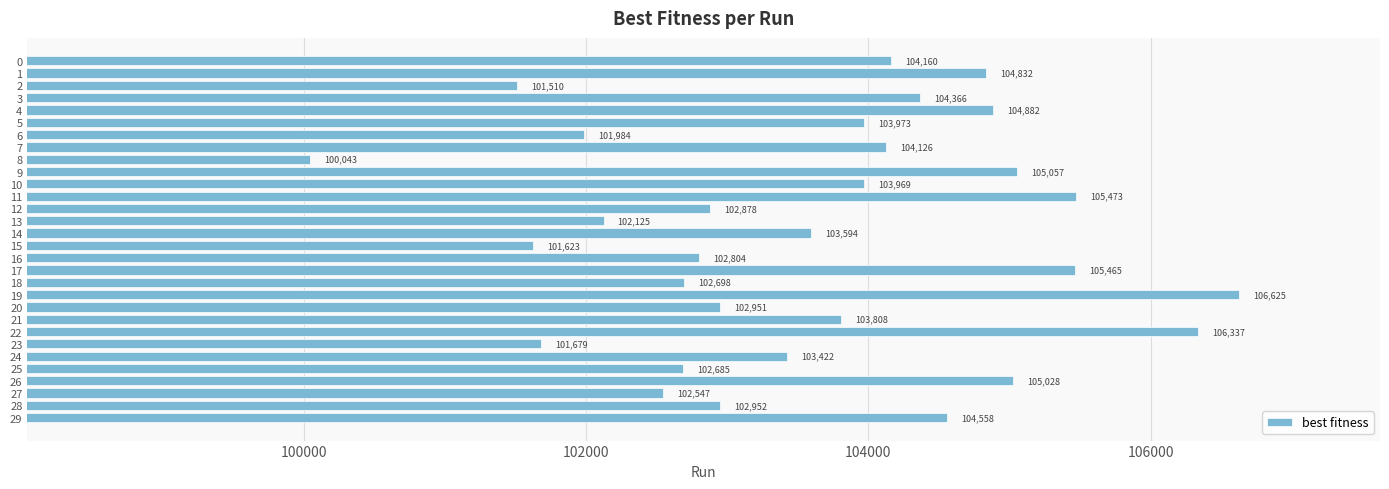

What is the change in value from 22 to 26?

-1309.2